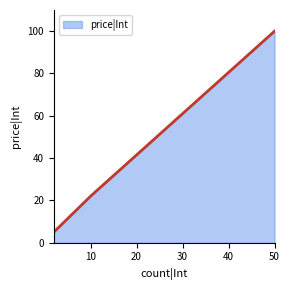

What is the average value?

42